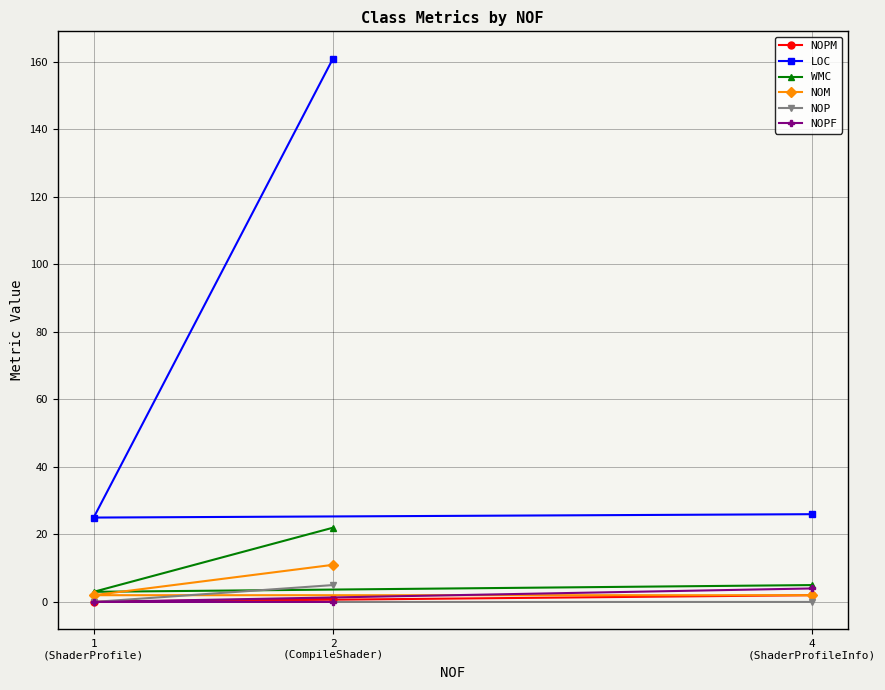

At which category does the chart reach its peak across all series?

2
(CompileShader)